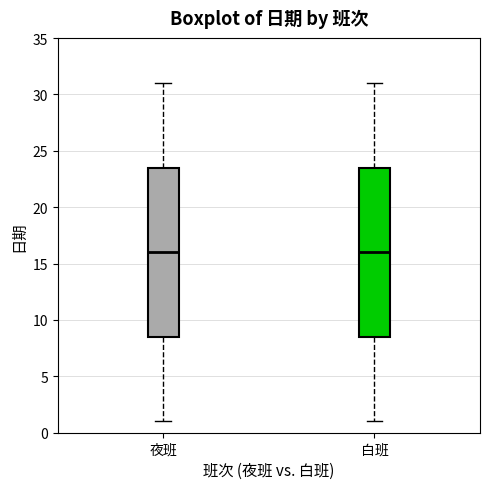

Where does the upper whisker of the box for 白班 end on the y-axis? The values are not printed on the chart, so give them approximately, as read against the axis.

31.0